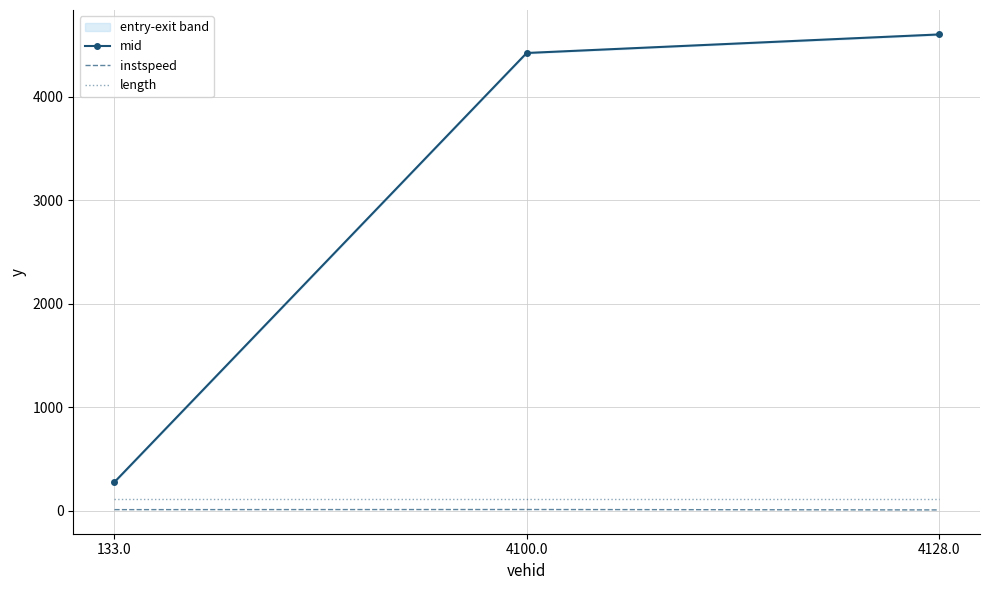

At which label is instspeed closest to 12?

133.0